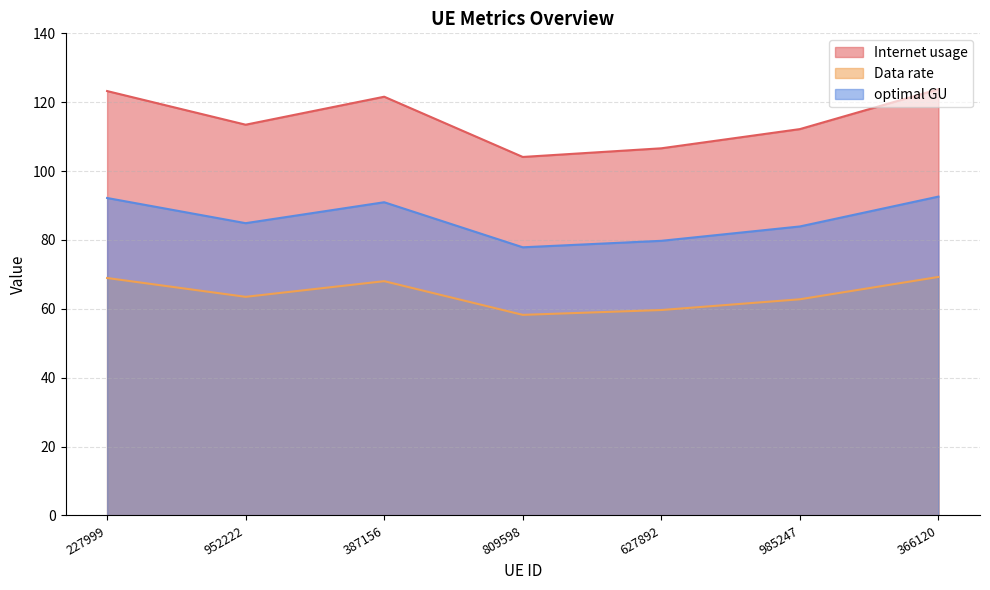

What is the difference between the Data rate values at 227999 and 985247?

6.2